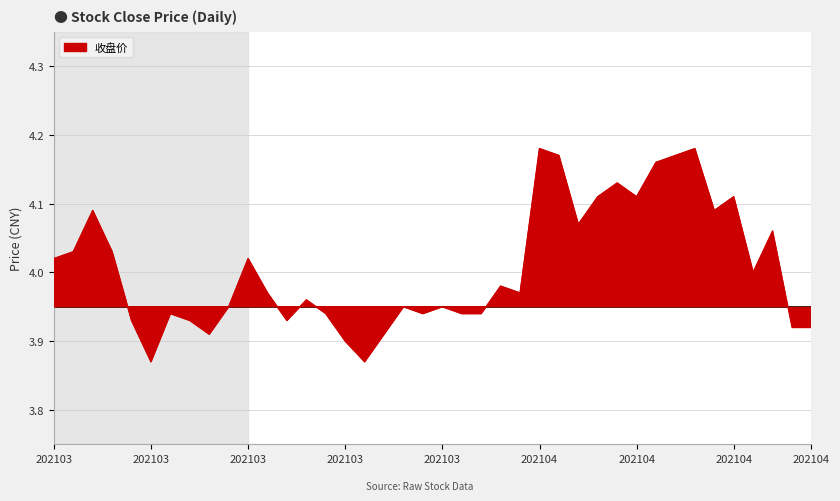

Which label corresponds to the largest value in the chart?

202104